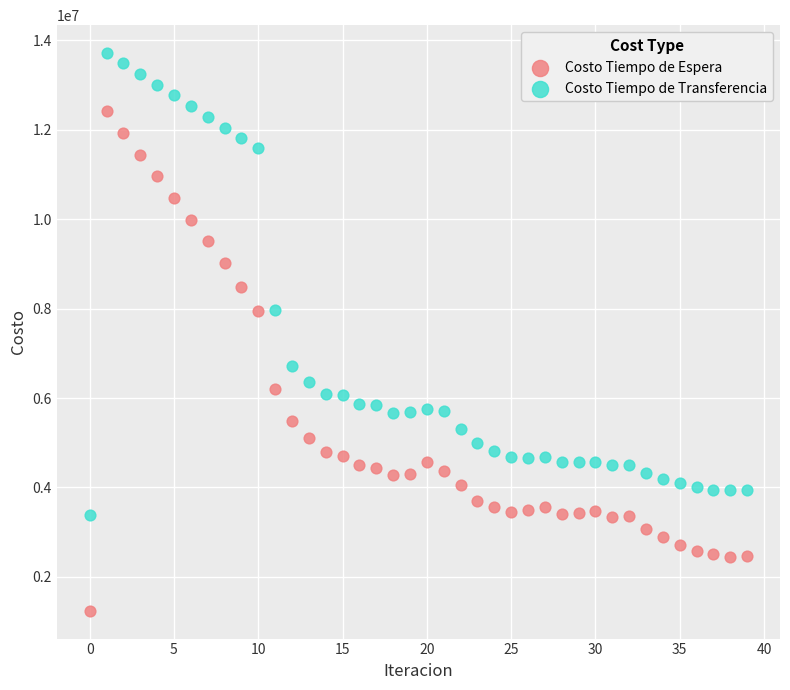

Which series contains the highest Y value?

Costo Tiempo de Transferencia